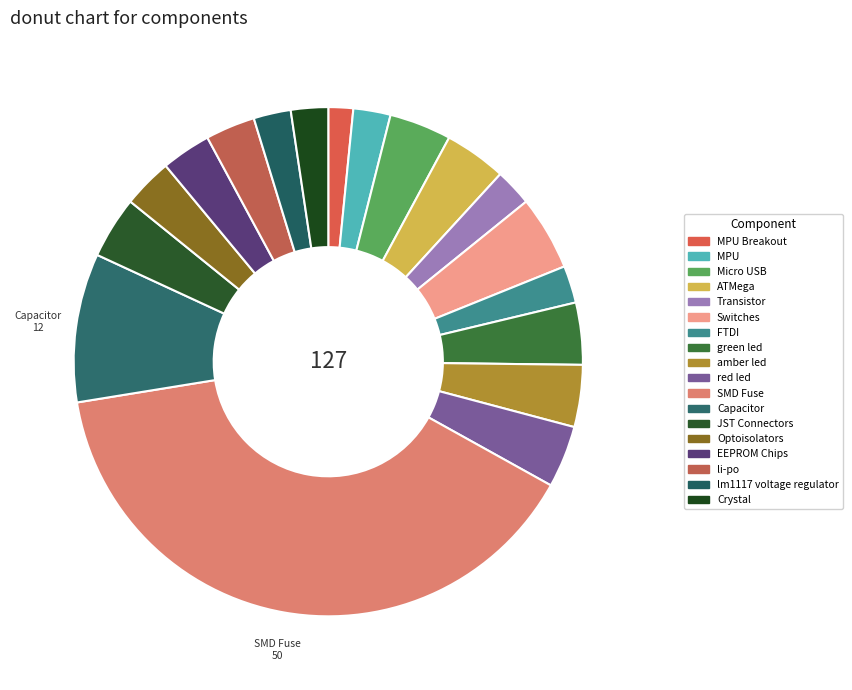

Is there a majority slice in this chart?

No